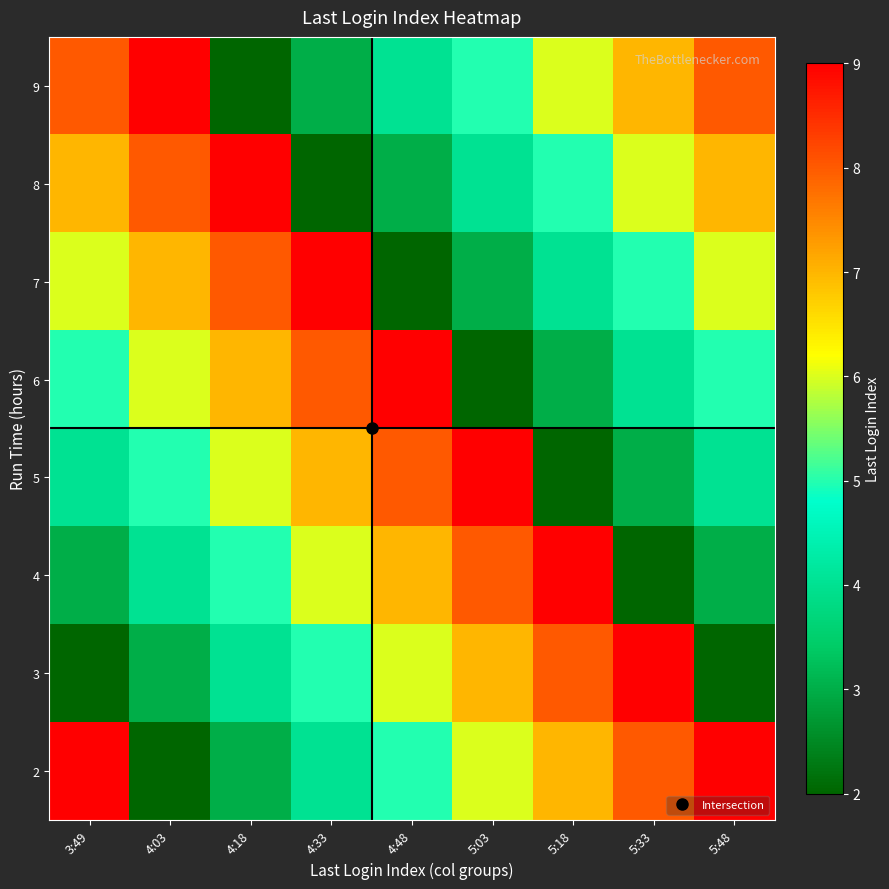

Which has a higher value, 5:18 or 5:48?

5:48